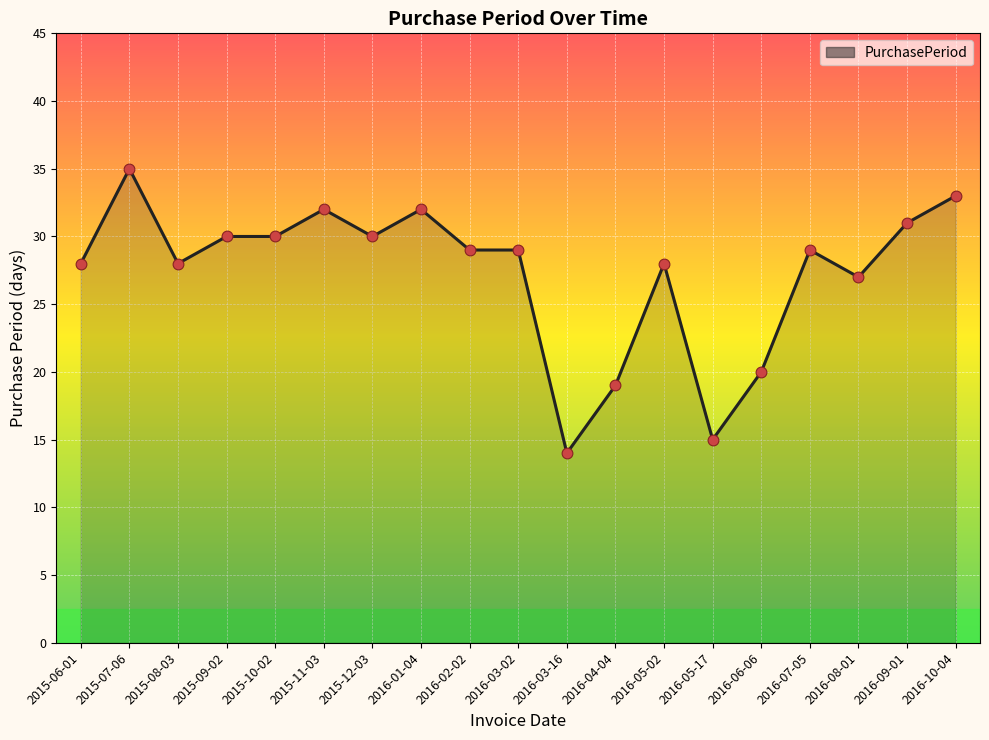

Approximately how many times larger is the value at 2016-02-02 compared to 2016-10-04?

0.9